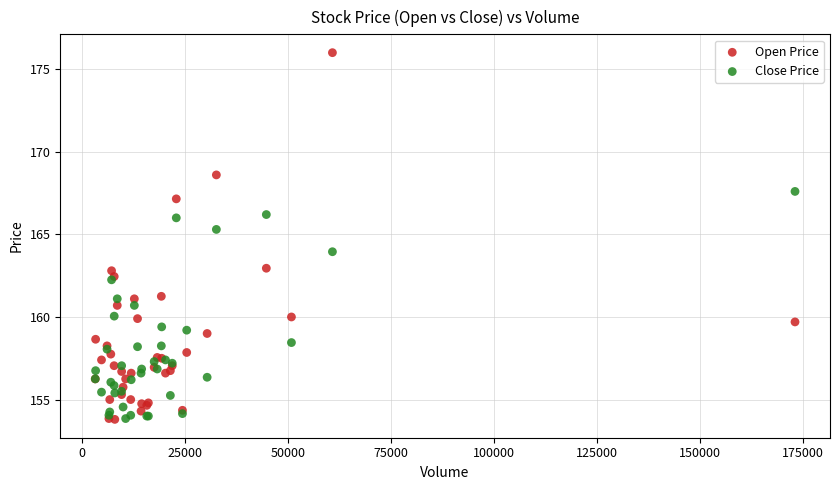

What is the X range (max minus min) for the scatter plot?

169759.0